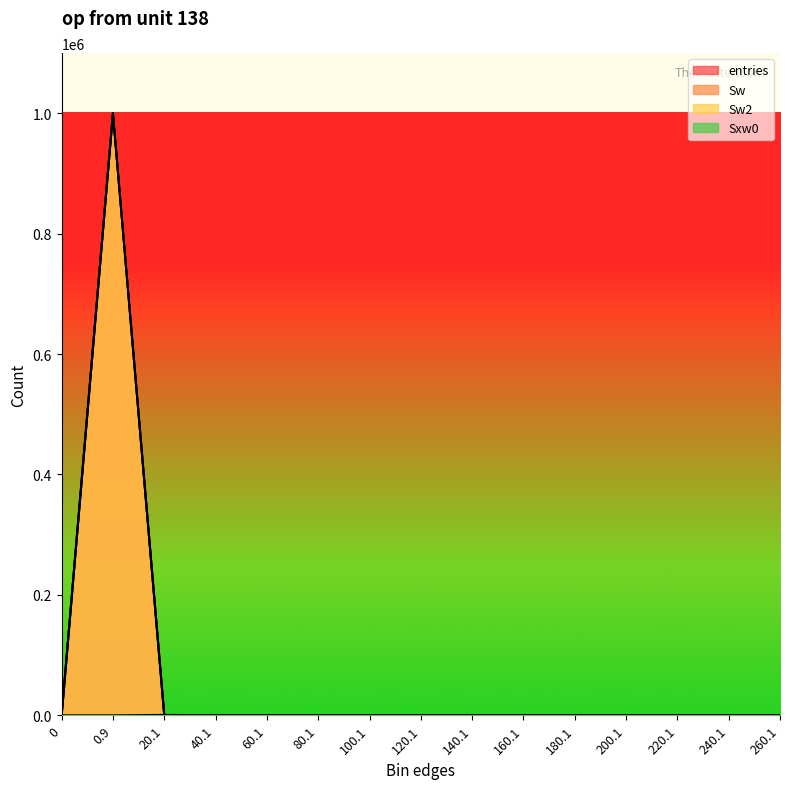

Which series has the largest total across all categories?

entries